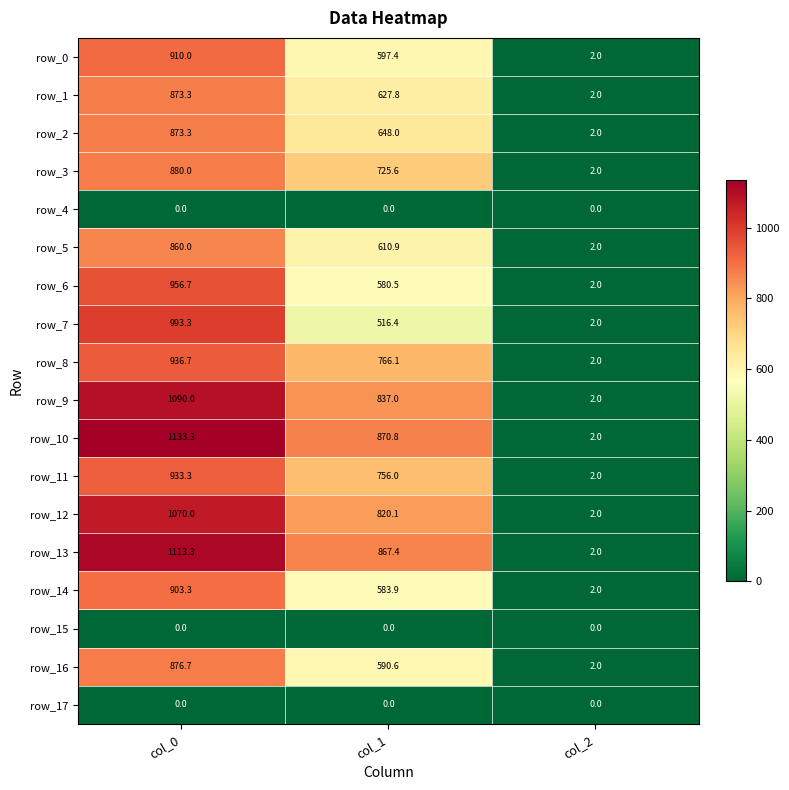

How many values in the row_13 series exceed 867?

2